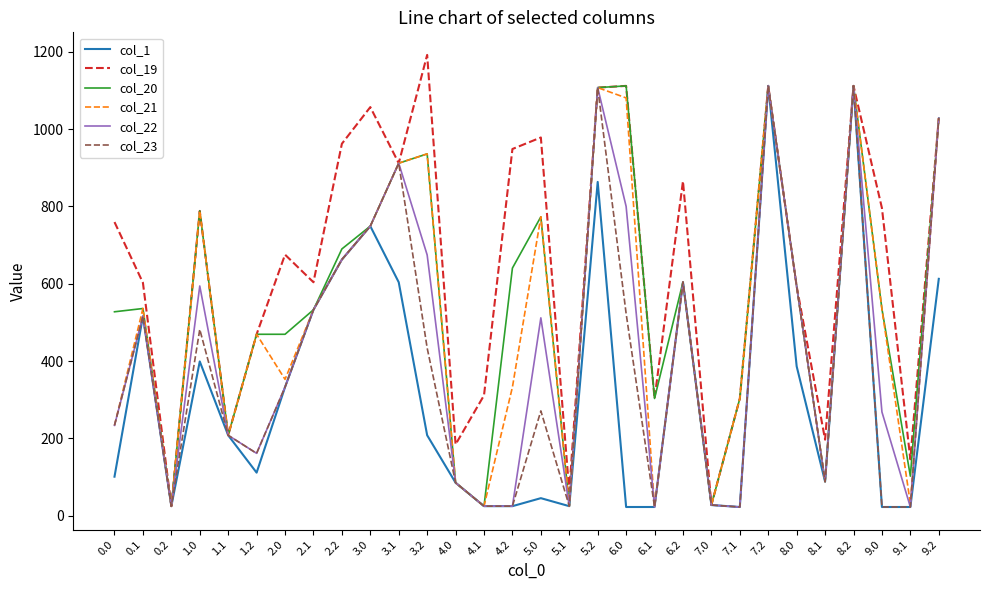

Which series has the largest range (max minus min)?

col_19